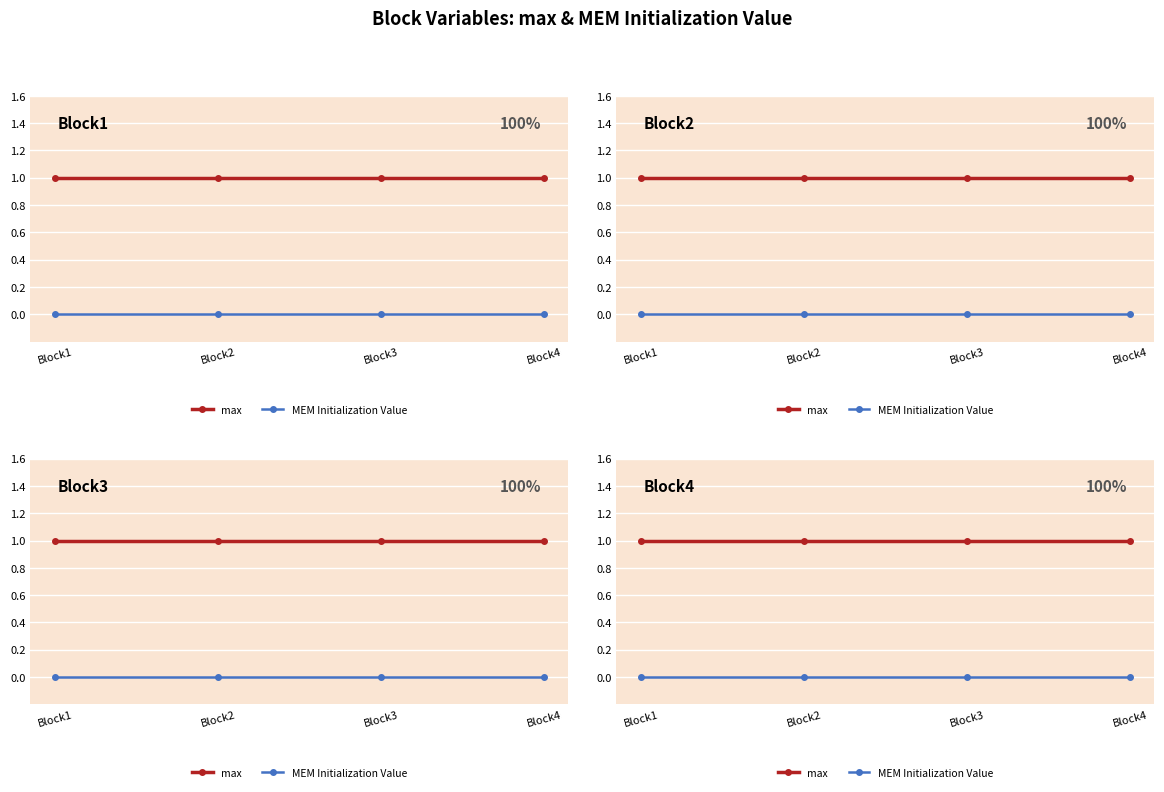

What is the value of the max point at the 3rd from the left?

1